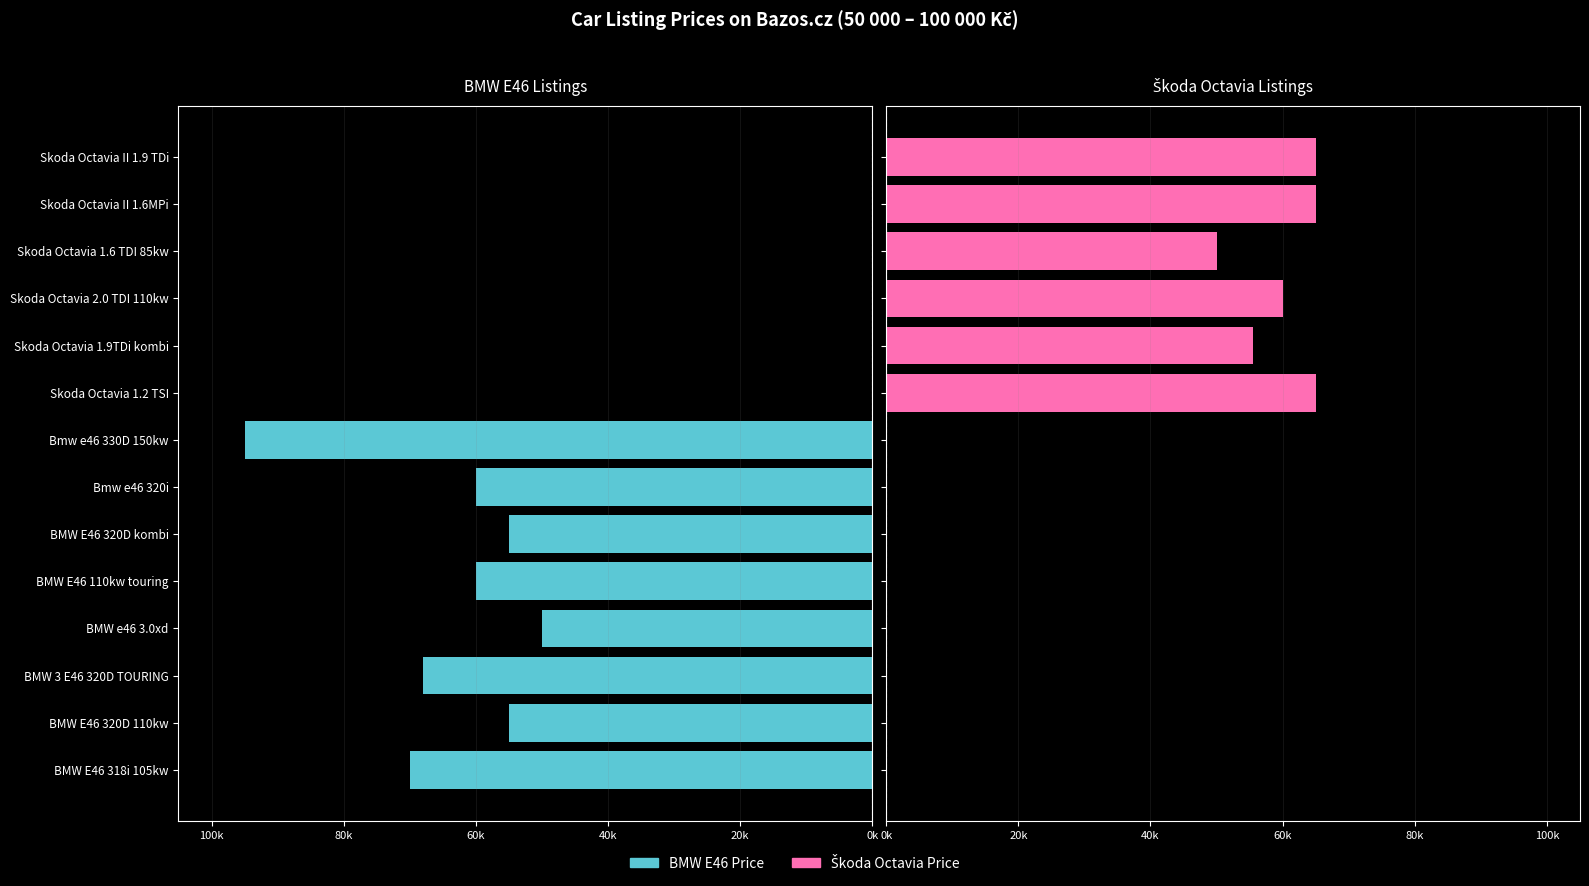

How many series are shown in this chart?

2